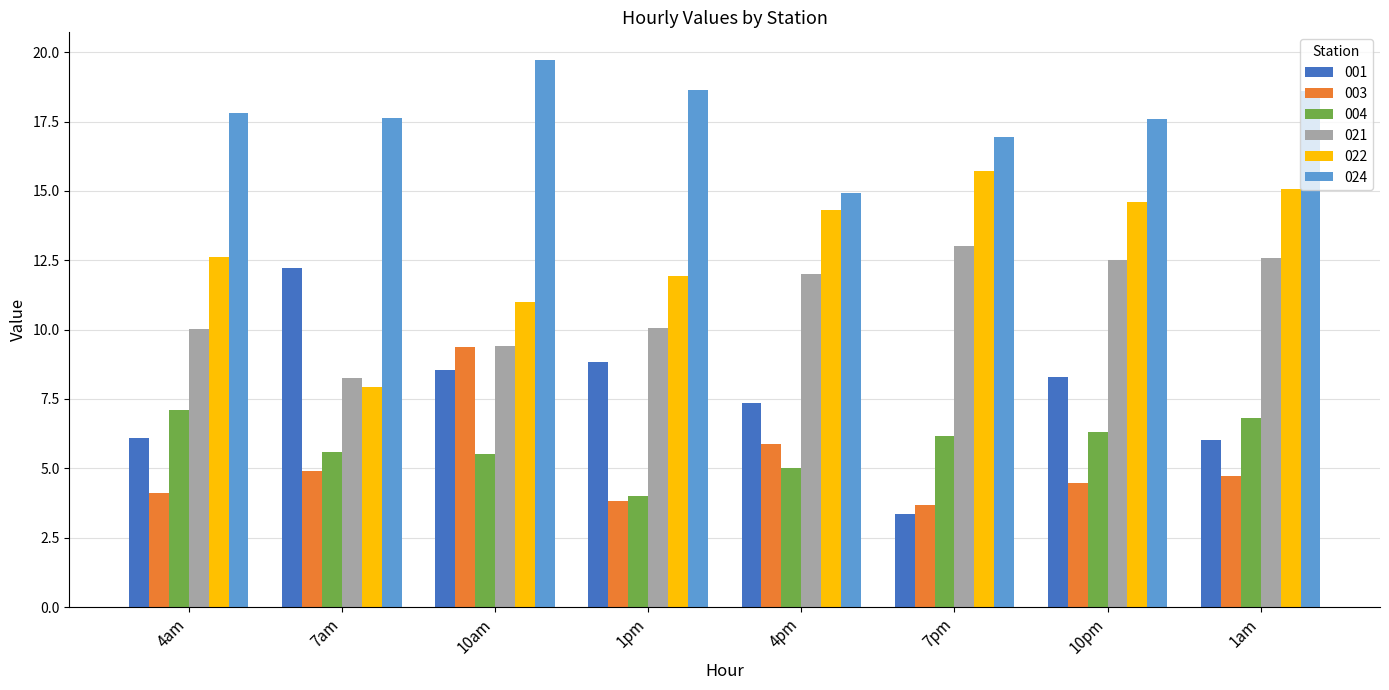

What is the difference between the highest and lowest values at 10pm?

13.1